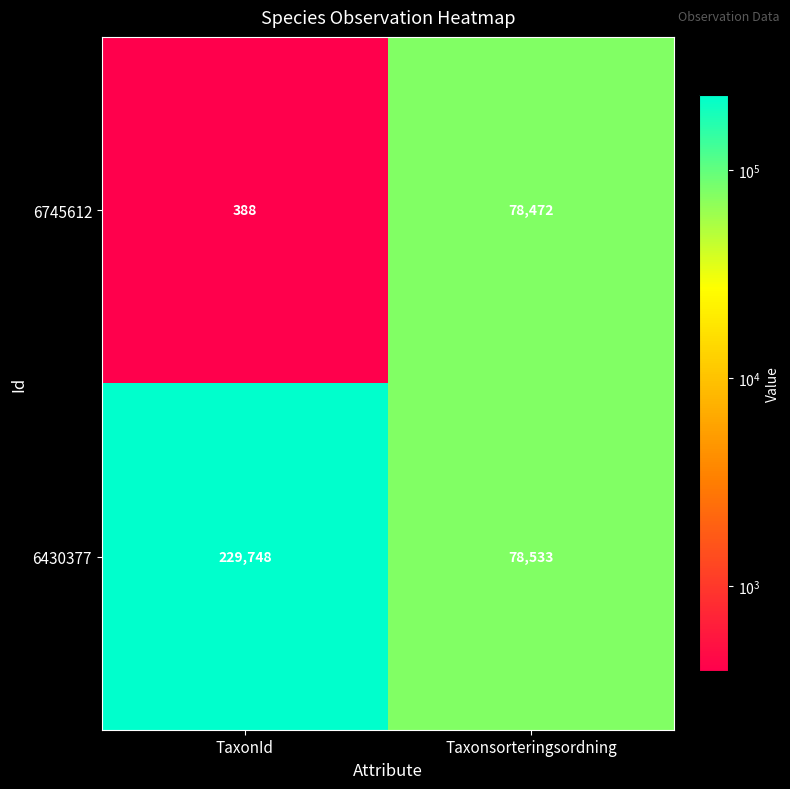

Reading left to right, what are all the values shown in this chart?

6745612: TaxonId=388	Taxonsorteringsordning=78472
6430377: TaxonId=229748	Taxonsorteringsordning=78533